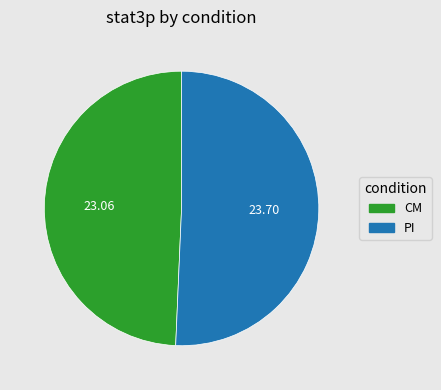

Which has a higher value, PI or CM?

PI